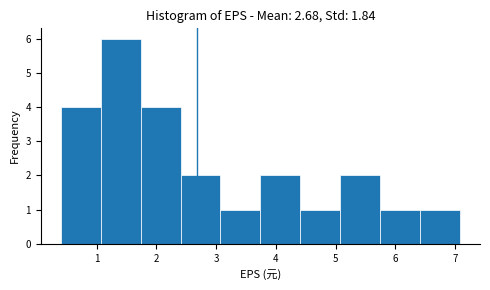

Reading left to right, list every bar in this chart as the range it spans on the x-axis followed by its height. Neither the bar edges nor the heights are printed on the chart, so give them approximately, as read against the axes.

0.4 to 1.1: 4
1.1 to 1.7: 6
1.7 to 2.4: 4
2.4 to 3.1: 2
3.1 to 3.7: 1
3.7 to 4.4: 2
4.4 to 5.1: 1
5.1 to 5.7: 2
5.7 to 6.4: 1
6.4 to 7.1: 1